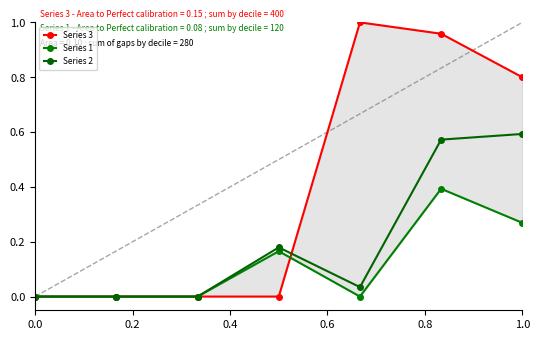

True or false: Series 2 has more than 1 interior local peaks.

False